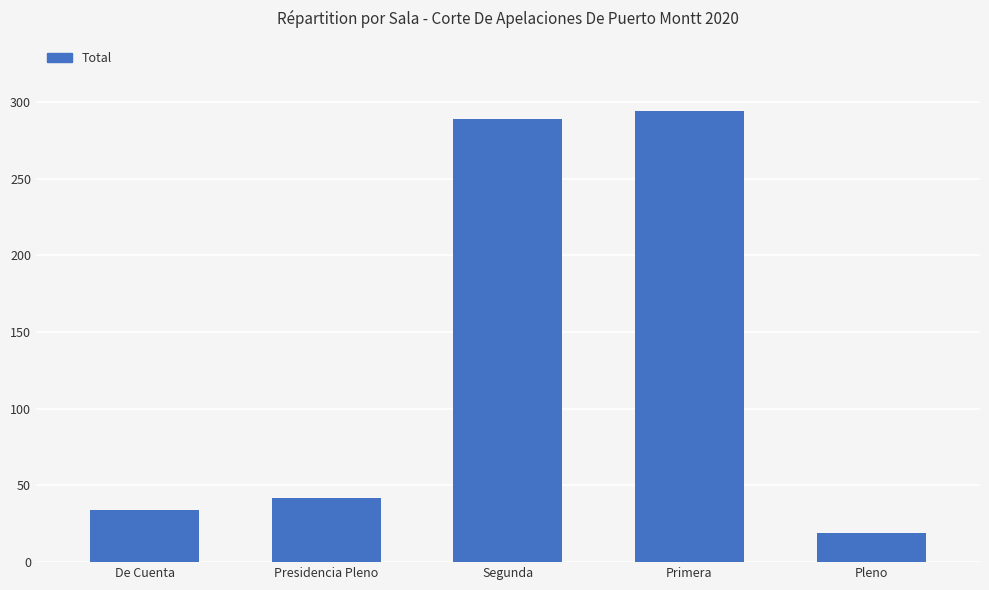

Does the chart contain any negative values?

No